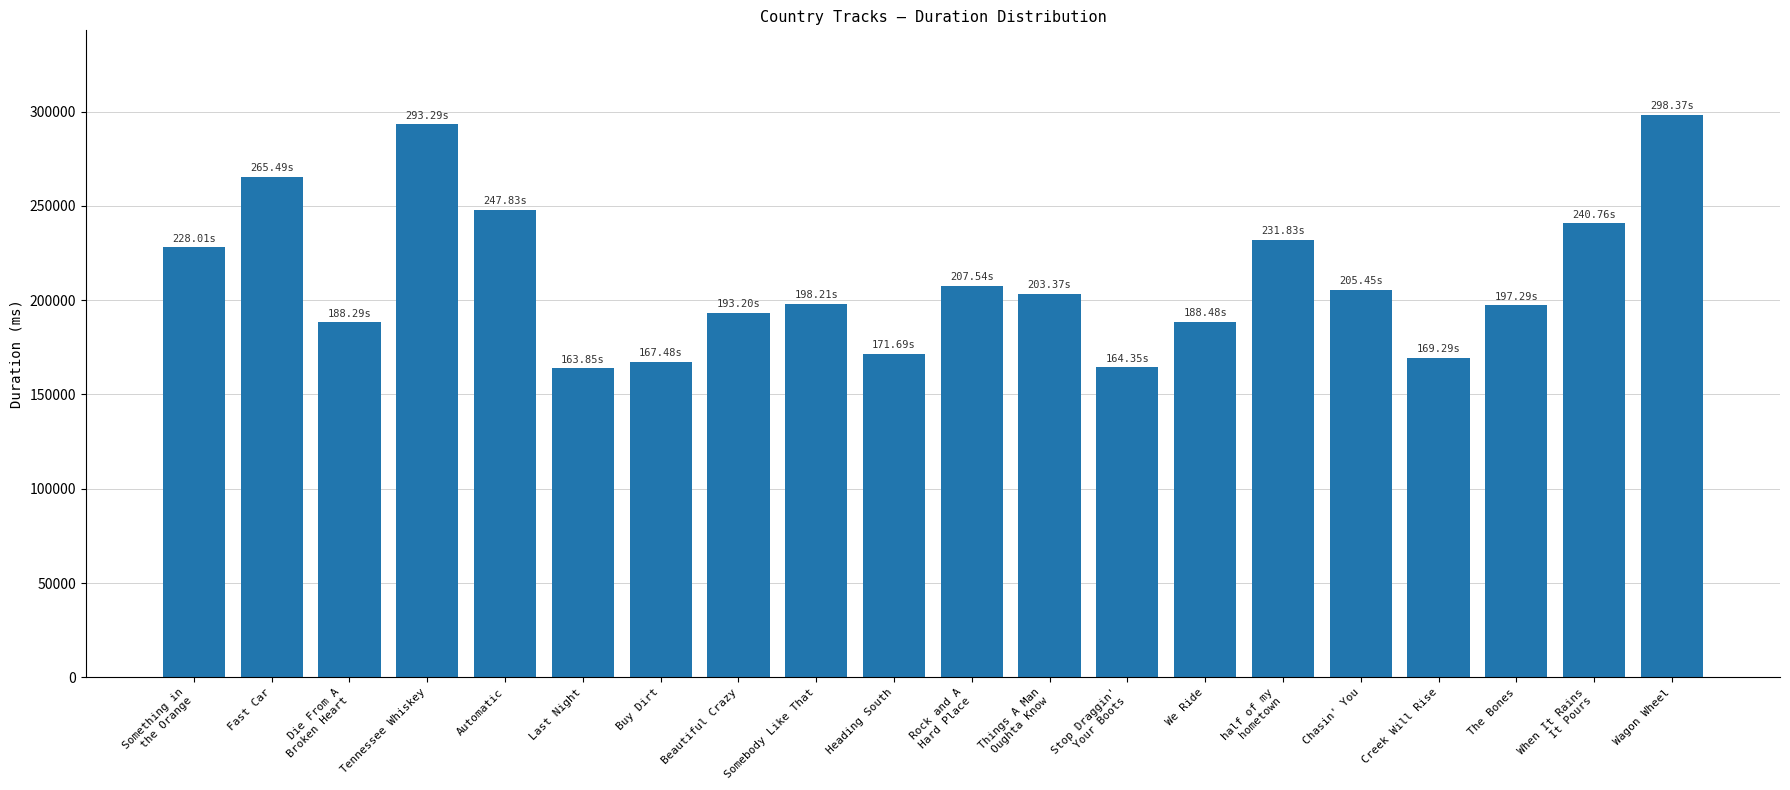

Between We Ride and Buy Dirt, which is larger?

We Ride